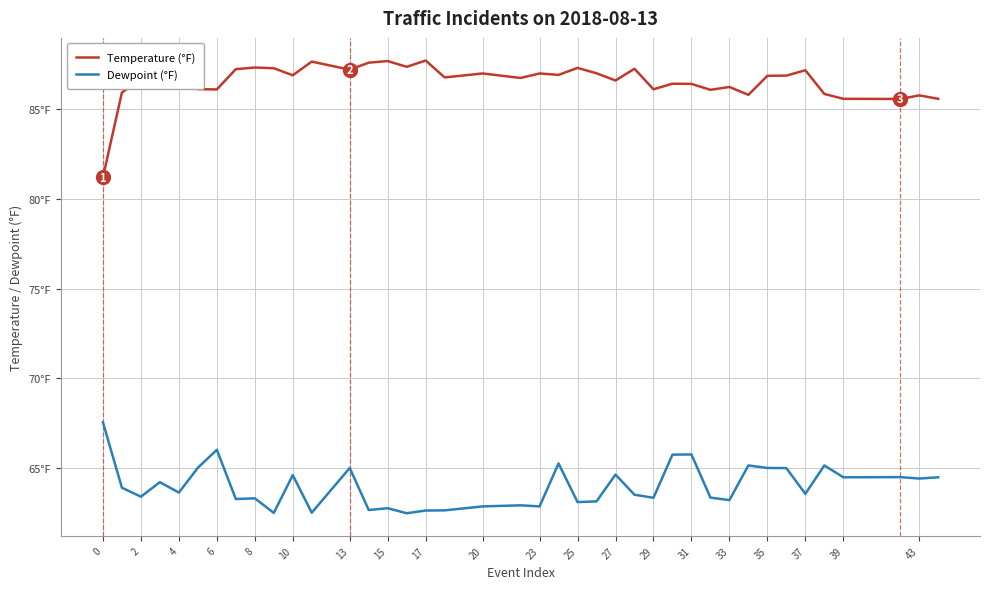

Is this an area chart (filled region under the line)?

No